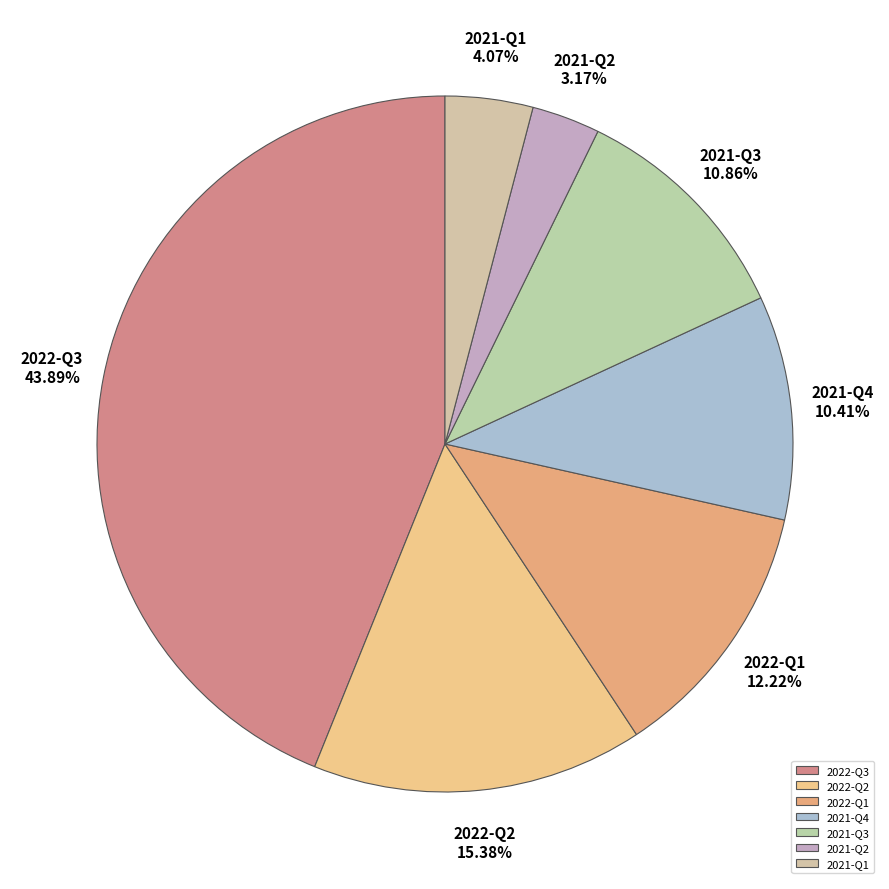

How many segments does this pie chart have?

7